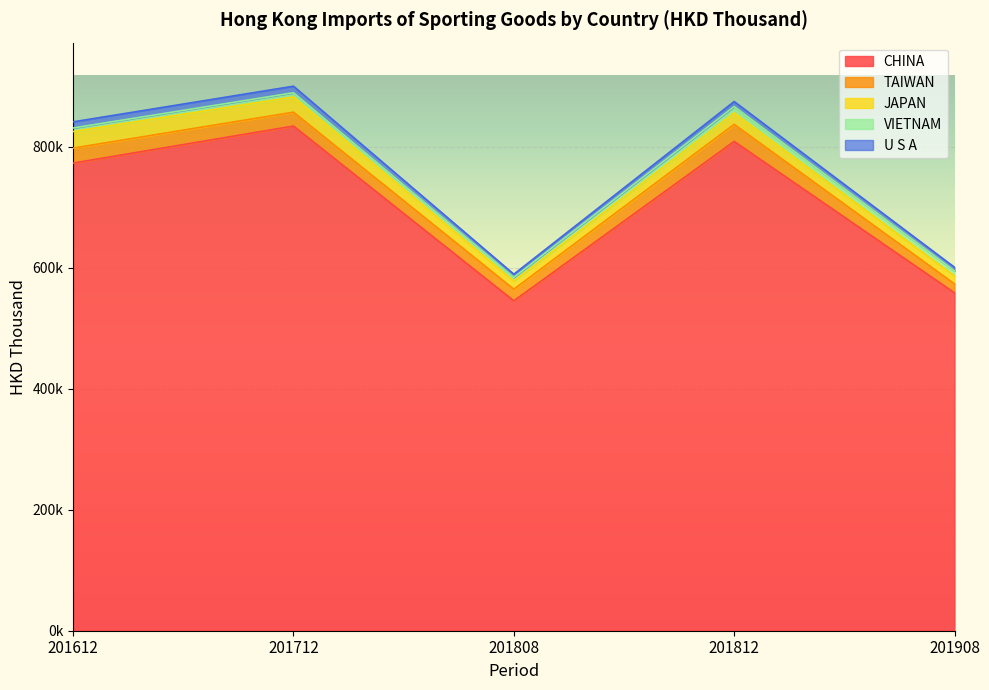

What is the average value of the VIETNAM series?

7572.0